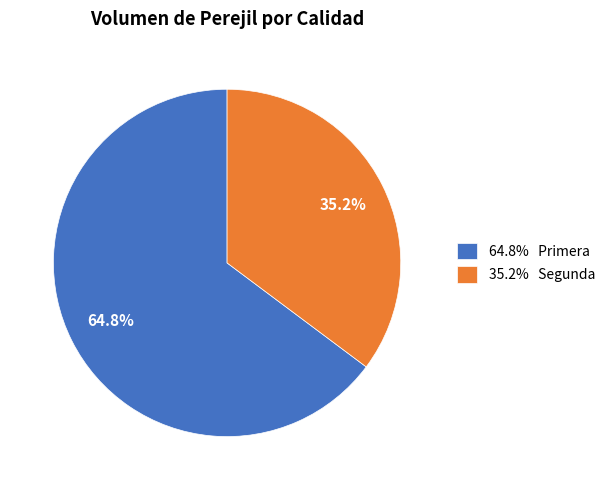

How many segments does this pie chart have?

2